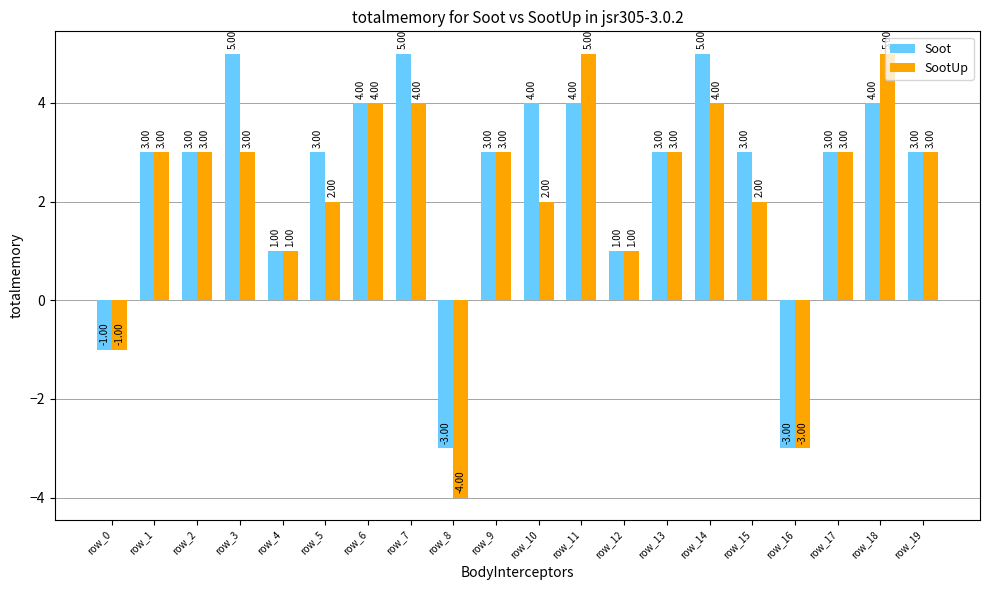

At which label does SootUp reach its minimum?

row_8